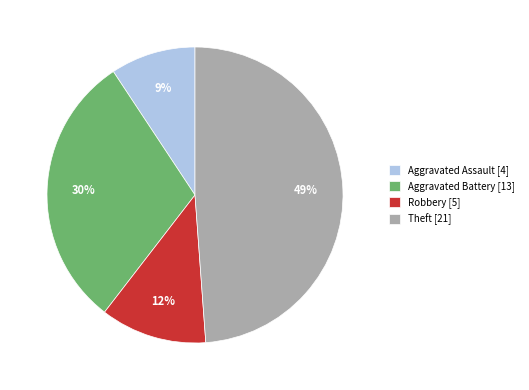

To the nearest percent, what portion does Aggravated Assault represent?

9%